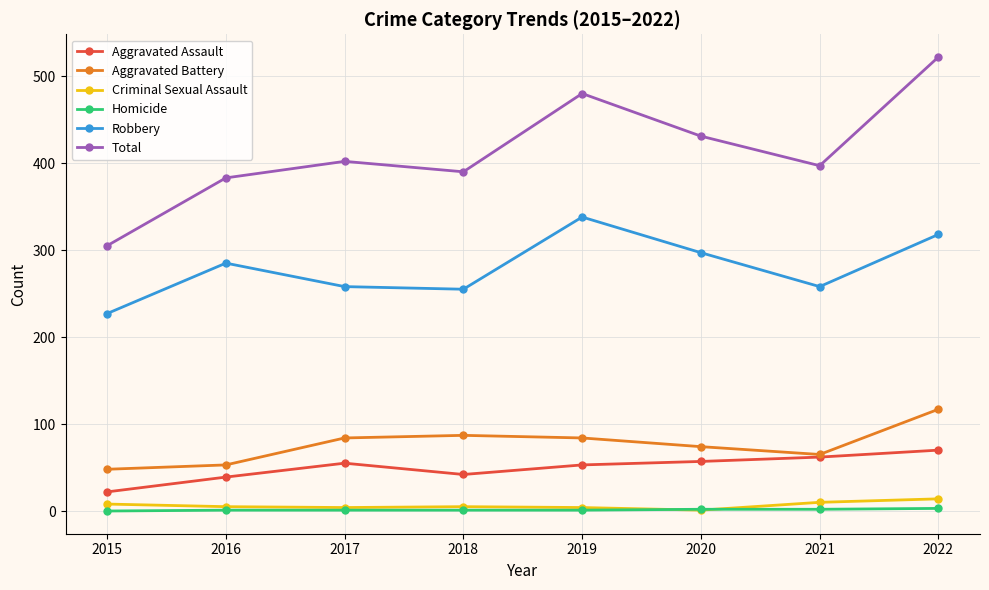

In Total, how many points are higher than both neighbors (excluding endpoints)?

2